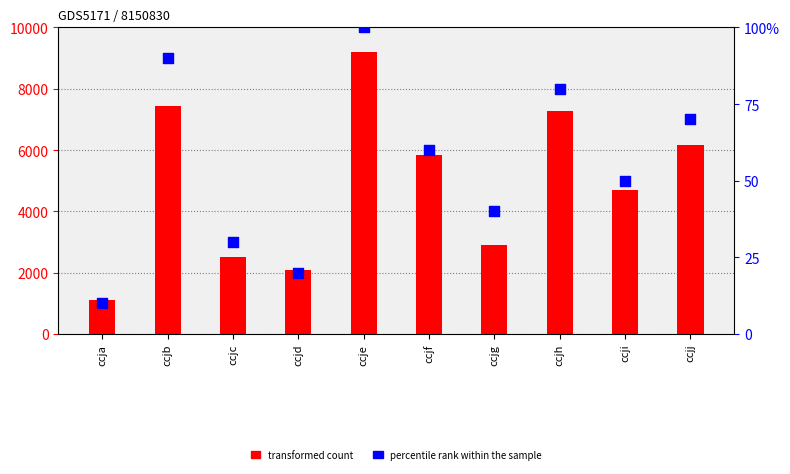

What are all the series names shown in the legend?

transformed count, percentile rank within the sample